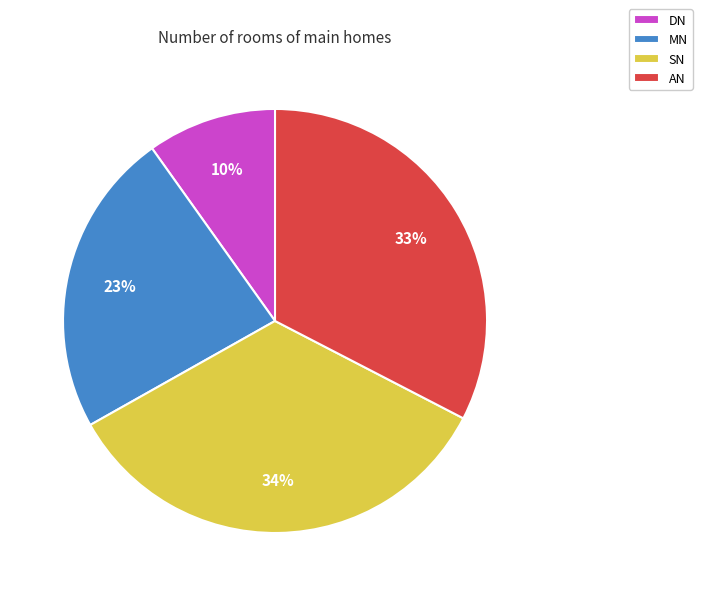

Between AN and DN, which is larger?

AN